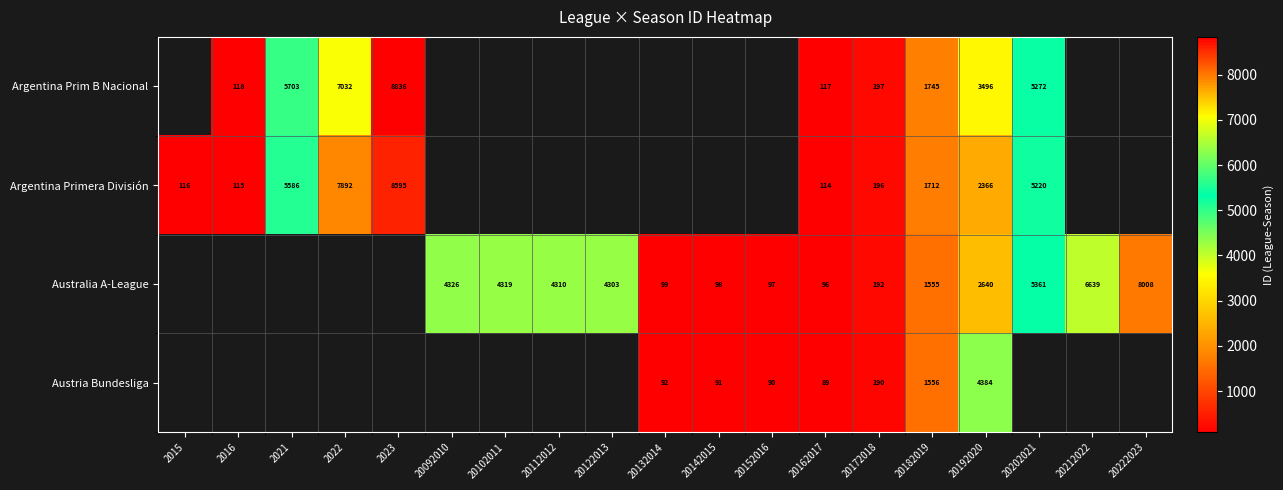

What is the maximum value shown in the chart?

8836.0